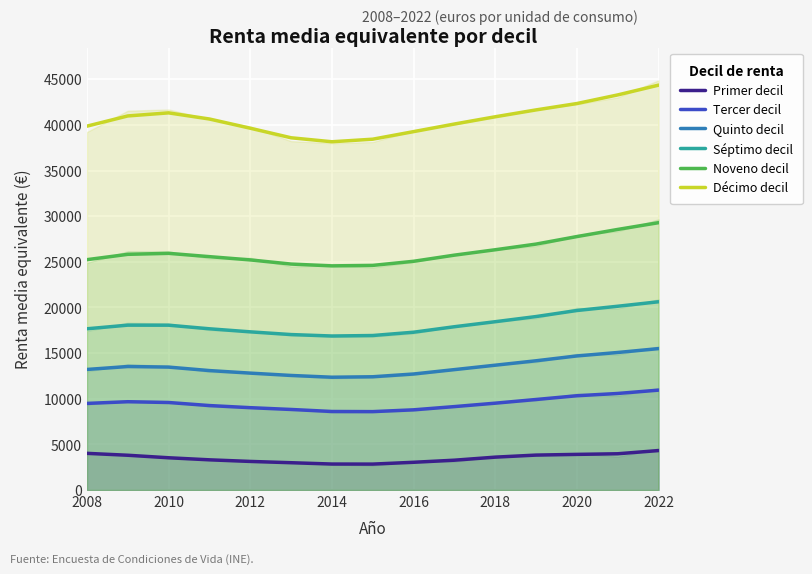

The Séptimo decil series shows 18057.5 at 2010. True or false?

True